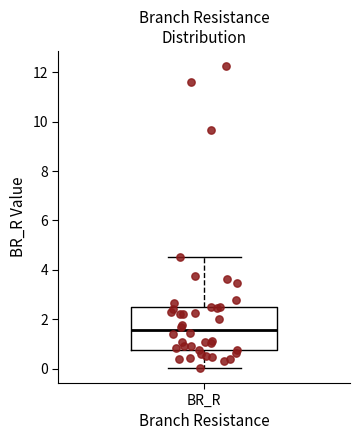

Where is the upper edge of the box for BR_R on the y-axis? The values are not printed on the chart, so give them approximately, as read against the axis.

2.4